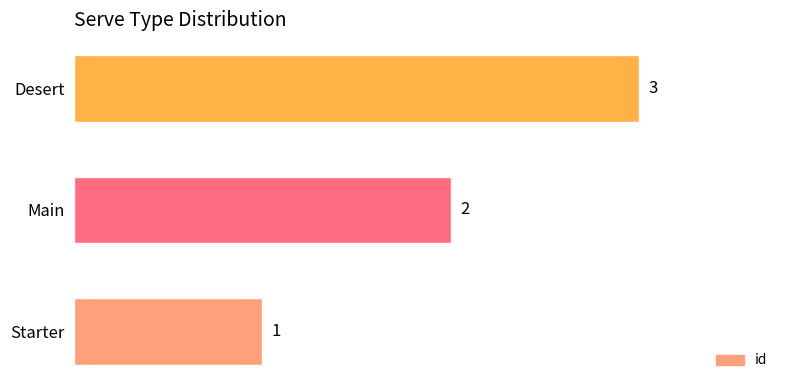

What is the average value?

2